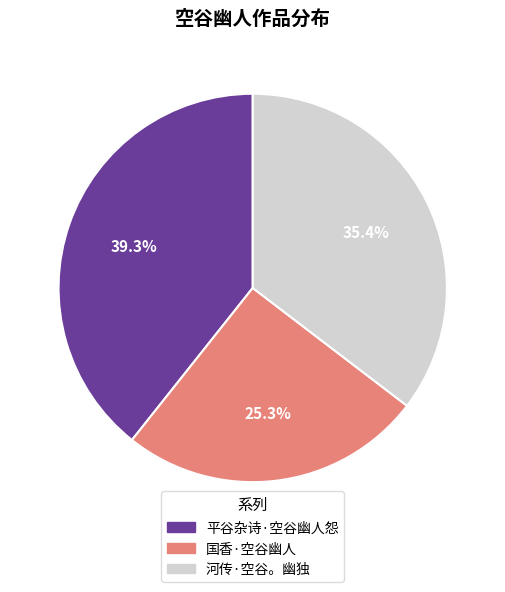

To the nearest percent, what is the difference between the largest and smallest slice percentages?

14%